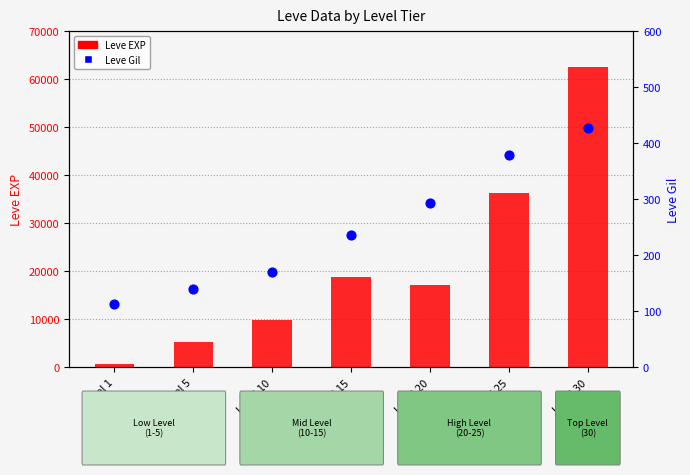

What are all the series names shown in the legend?

Leve EXP (left axis), Leve Gil (right axis)